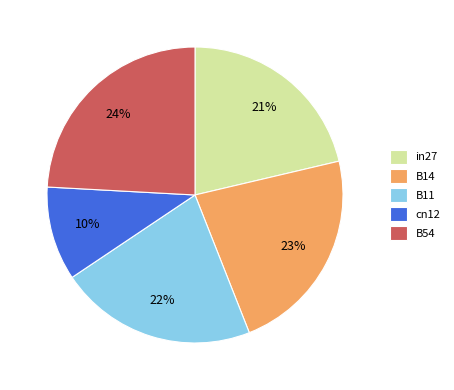

Between B14 and B54, which is larger?

B54